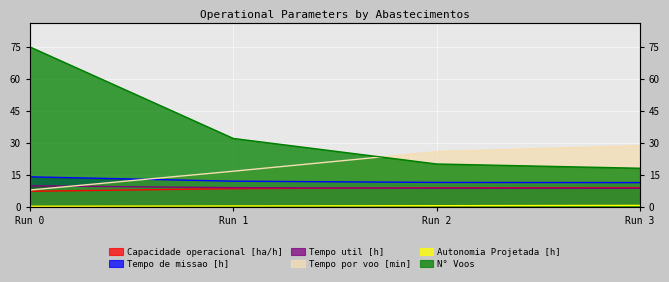

What is the minimum value for Tempo util [h]?

8.6